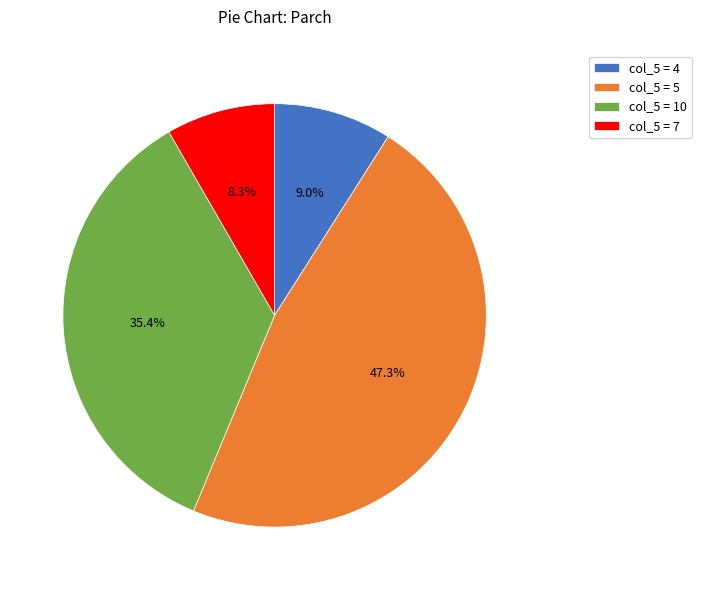

How much of the chart is everything except col_5 = 7?

91.7%